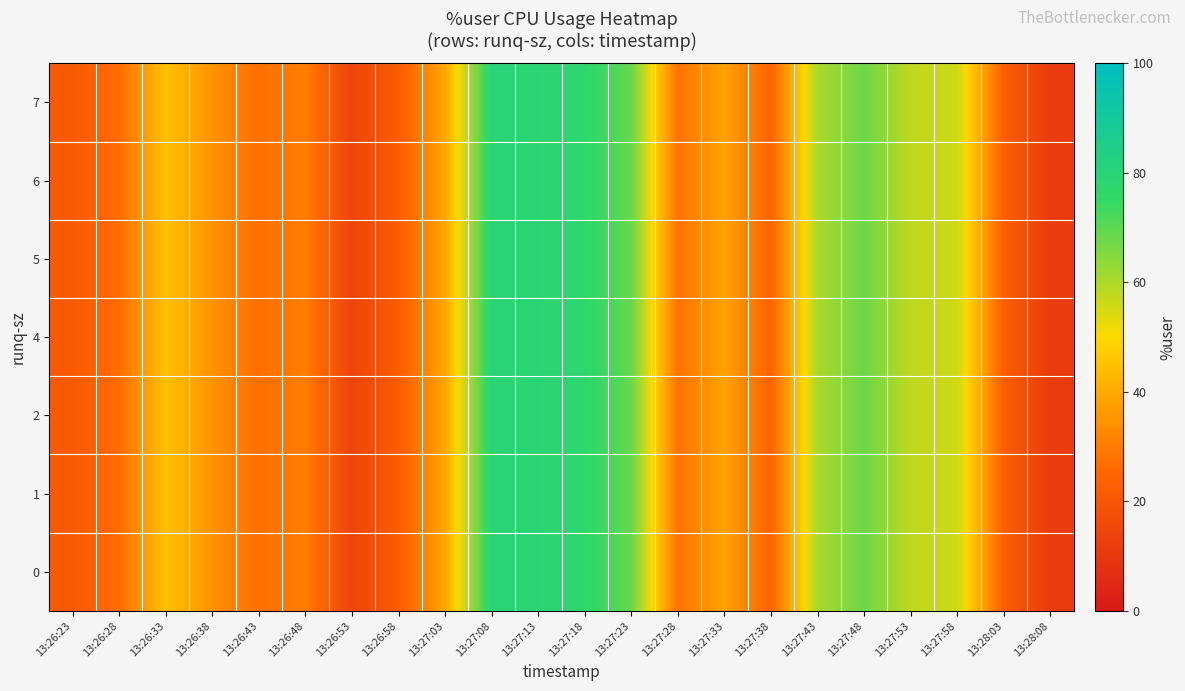

What is the total value across all series at 13:27:53?

404.0